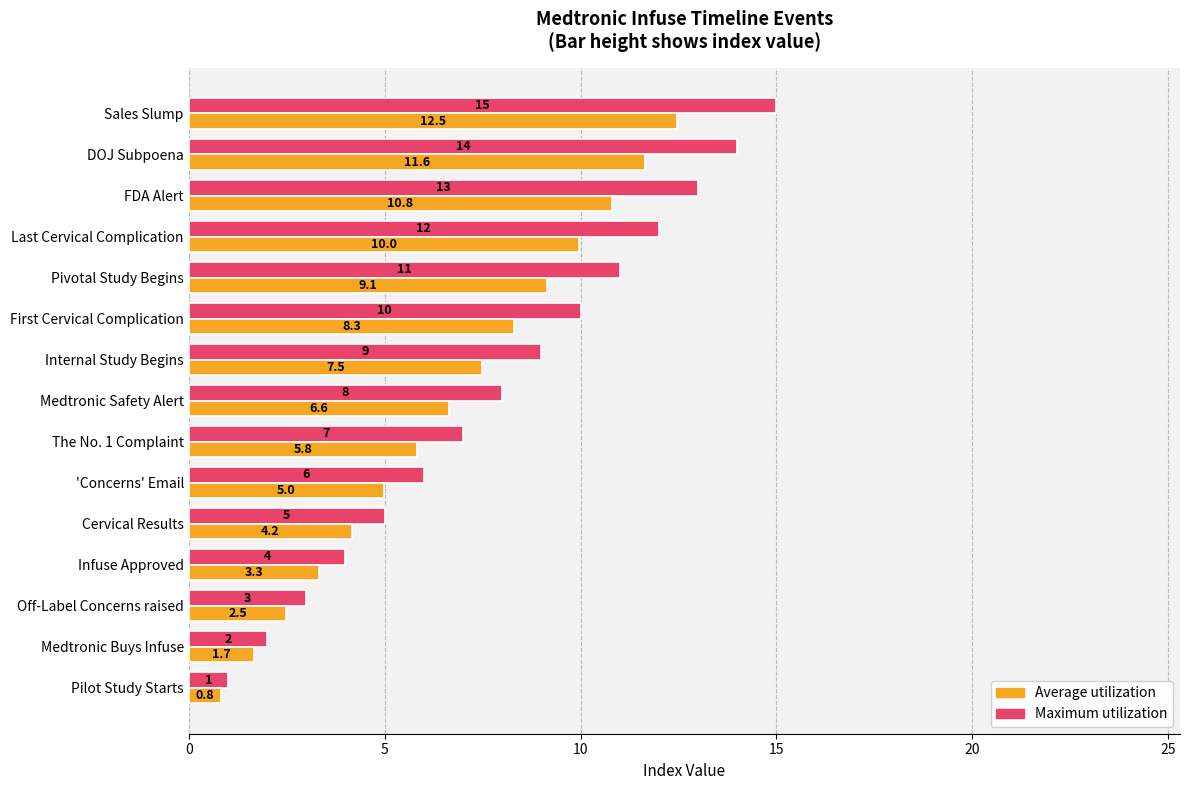

Rank the categories by Average utilization value from highest to lowest.

Sales Slump, DOJ Subpoena, FDA Alert, Last Cervical Complication, Pivotal Study Begins, First Cervical Complication, Internal Study Begins, Medtronic Safety Alert, The No. 1 Complaint, 'Concerns' Email, Cervical Results, Infuse Approved, Off-Label Concerns raised, Medtronic Buys Infuse, Pilot Study Starts